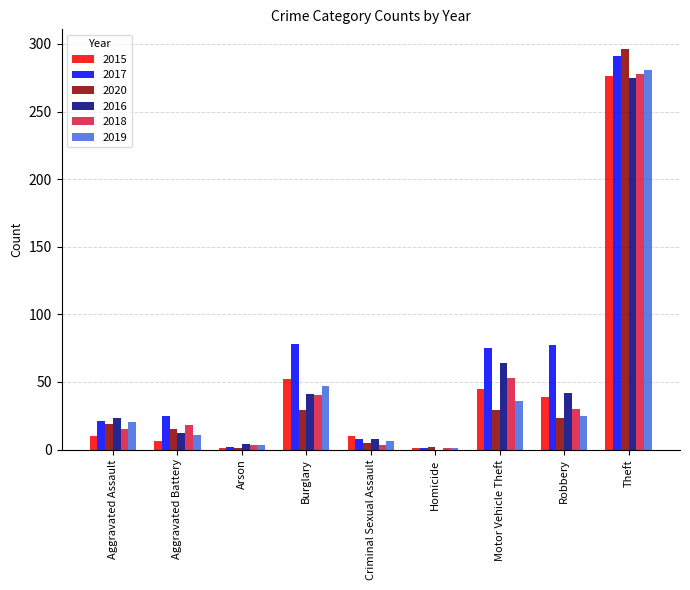

Which series has the largest total across all categories?

2017